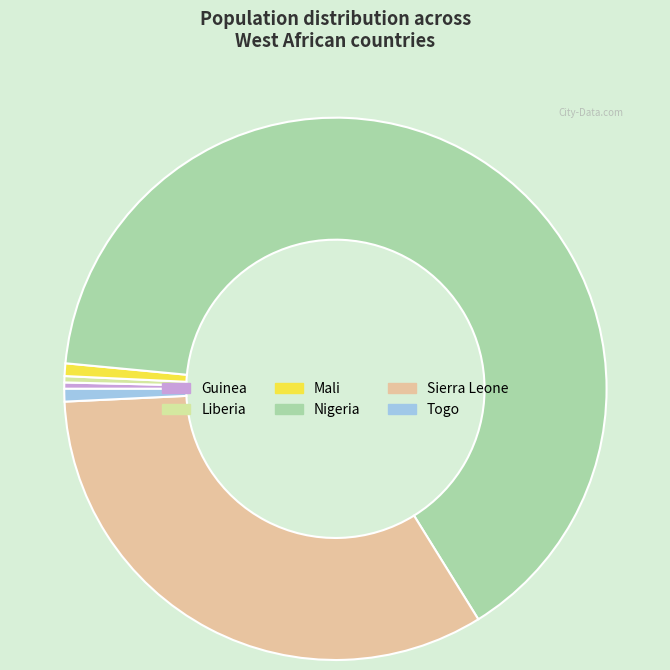

What is the ratio of the value at Nigeria to the value at Liberia?

172.0